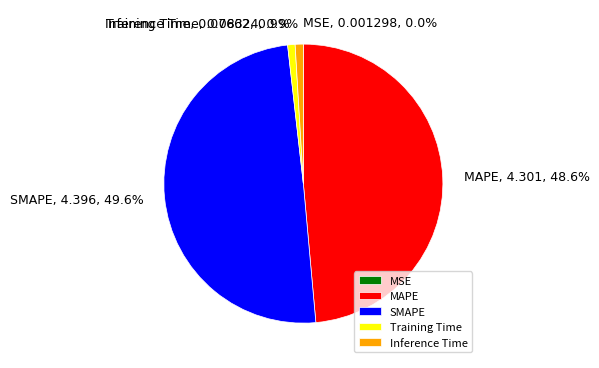

What percentage is the MAPE slice, to the nearest percent?

49%